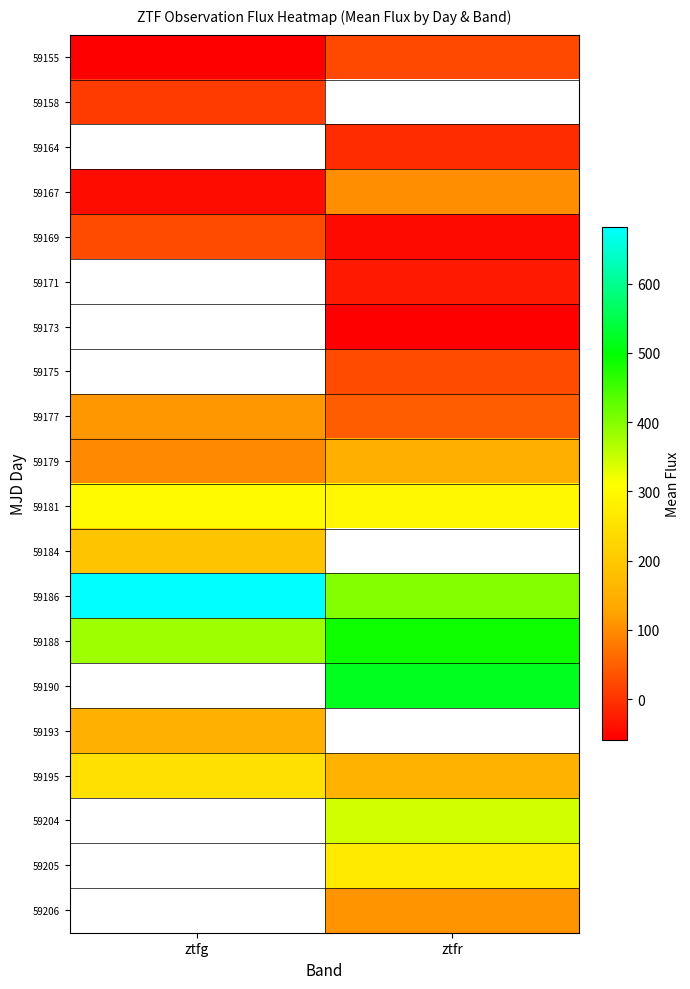

How many positive values does the 59205 series have?

1